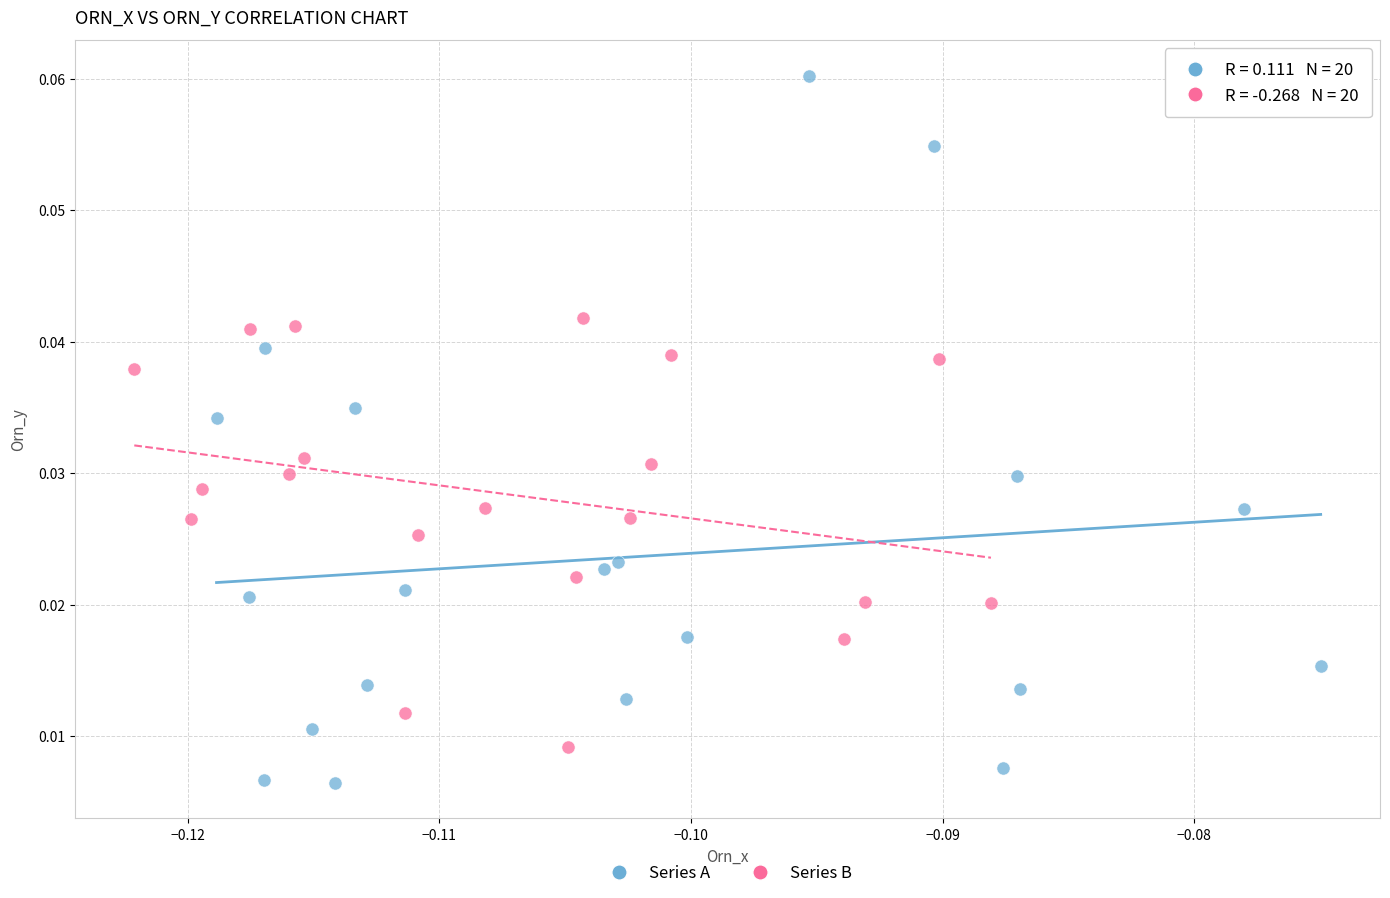

What are all the series names shown in the legend?

Series A, Series B